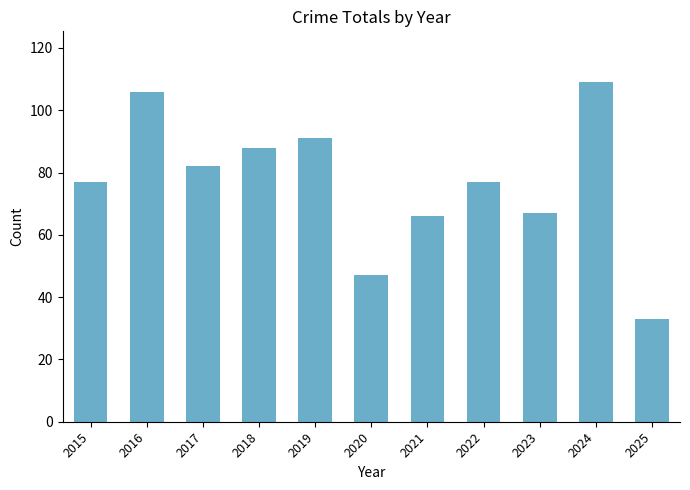

Are the bars grouped side by side (vs. stacked)?

No